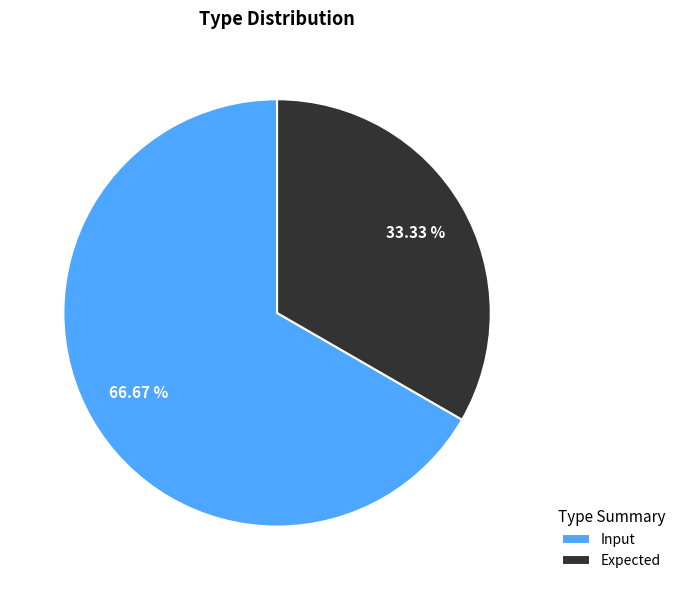

To the nearest percent, what is the average slice percentage?

50%